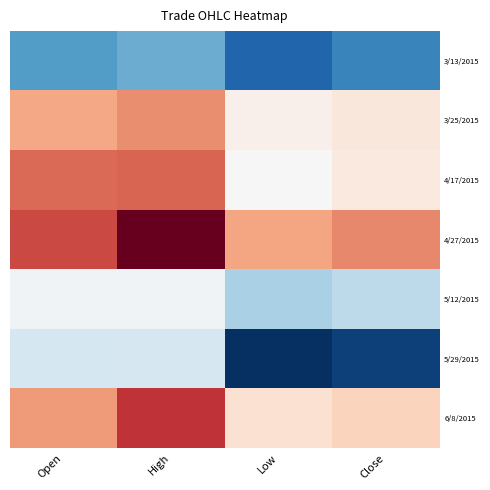

Reading left to right, extract all data points from this chart.

3/13/2015: Open=21.1	High=21.2	Low=20.7	Close=20.9
3/25/2015: Open=22.5	High=22.6	Low=22.0	Close=22.1
4/17/2015: Open=22.8	High=22.8	Low=22.0	Close=22.1
4/27/2015: Open=22.9	High=23.4	Low=22.5	Close=22.6
5/12/2015: Open=21.9	High=21.9	Low=21.5	Close=21.5
5/29/2015: Open=21.7	High=21.7	Low=20.4	Close=20.5
6/8/2015: Open=22.6	High=23.0	Low=22.2	Close=22.3